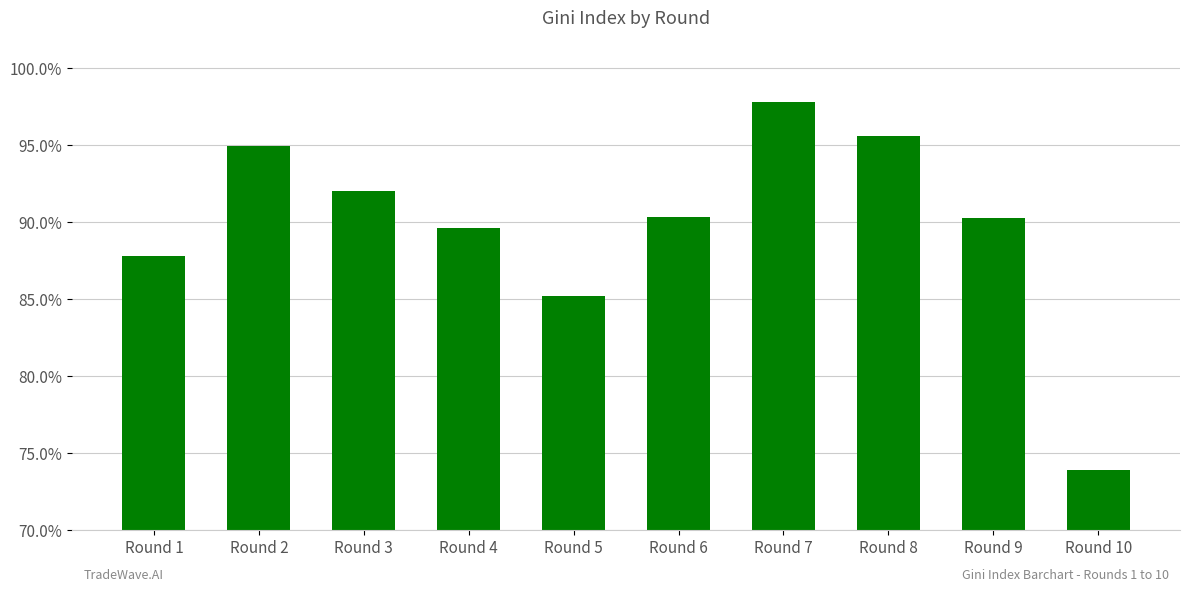

What is the difference between the second highest and minimum values?

0.2